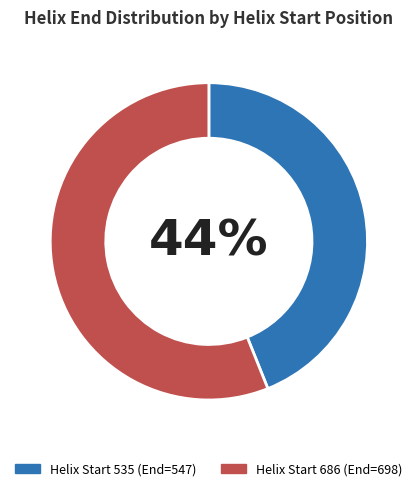

Is there a majority slice in this chart?

Yes